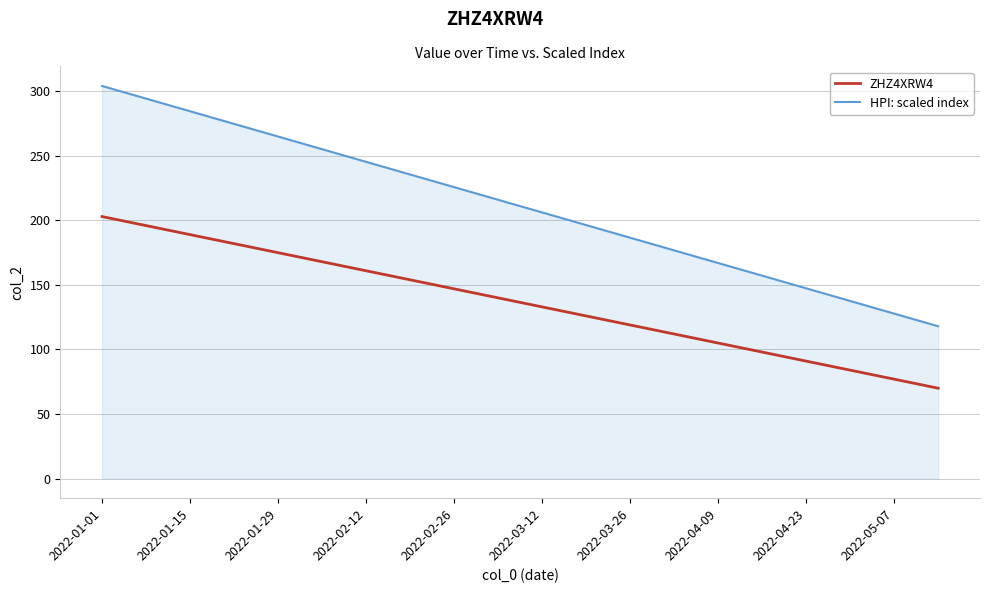

What is the lowest value of the HPI: scaled index series?

118.0